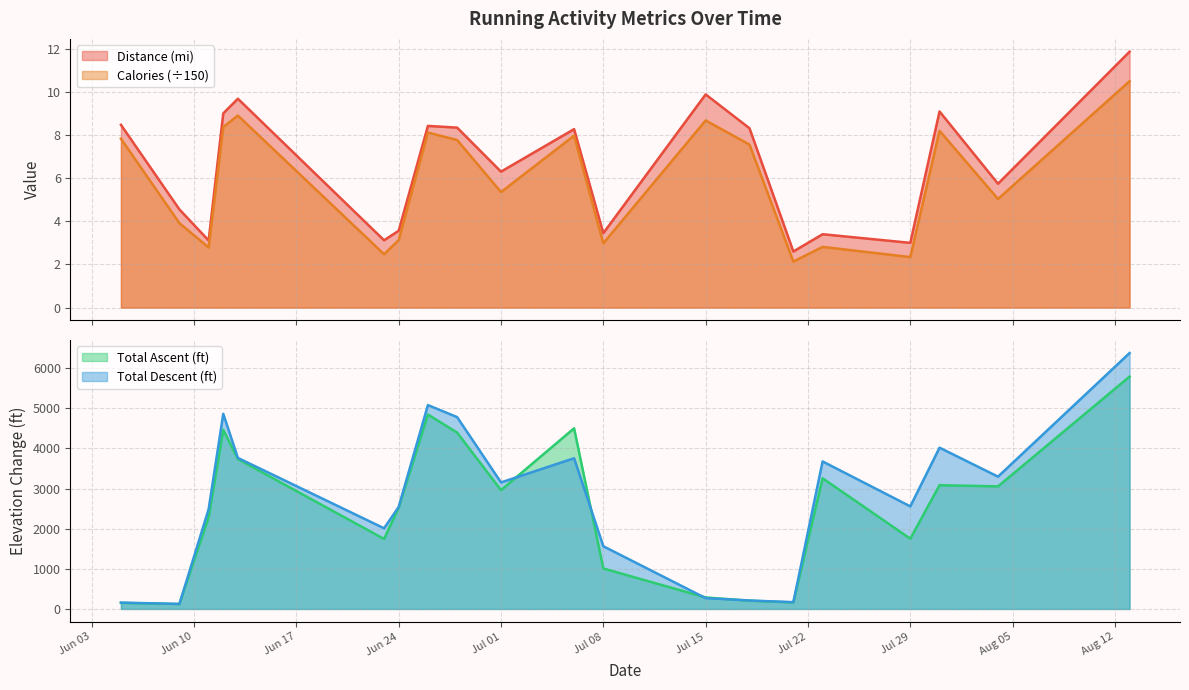

True or false: Calories has a value of 1.5 at 2025-06-23.

False